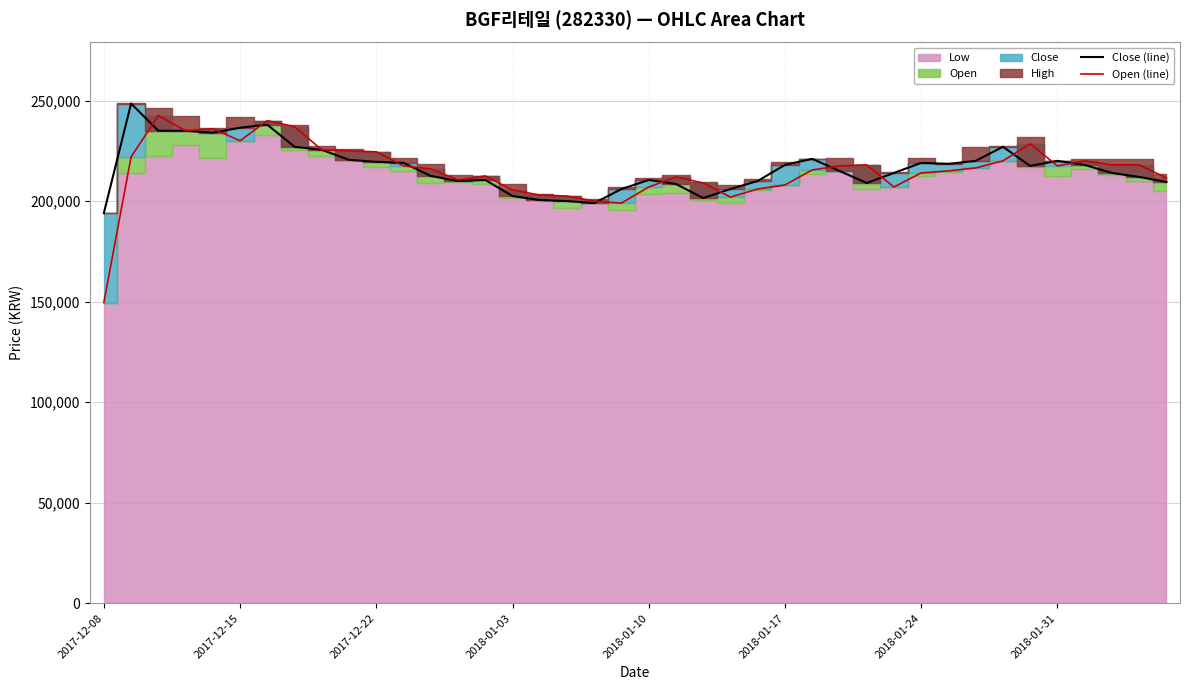

What is the difference between the highest and lowest values at 22?

7500